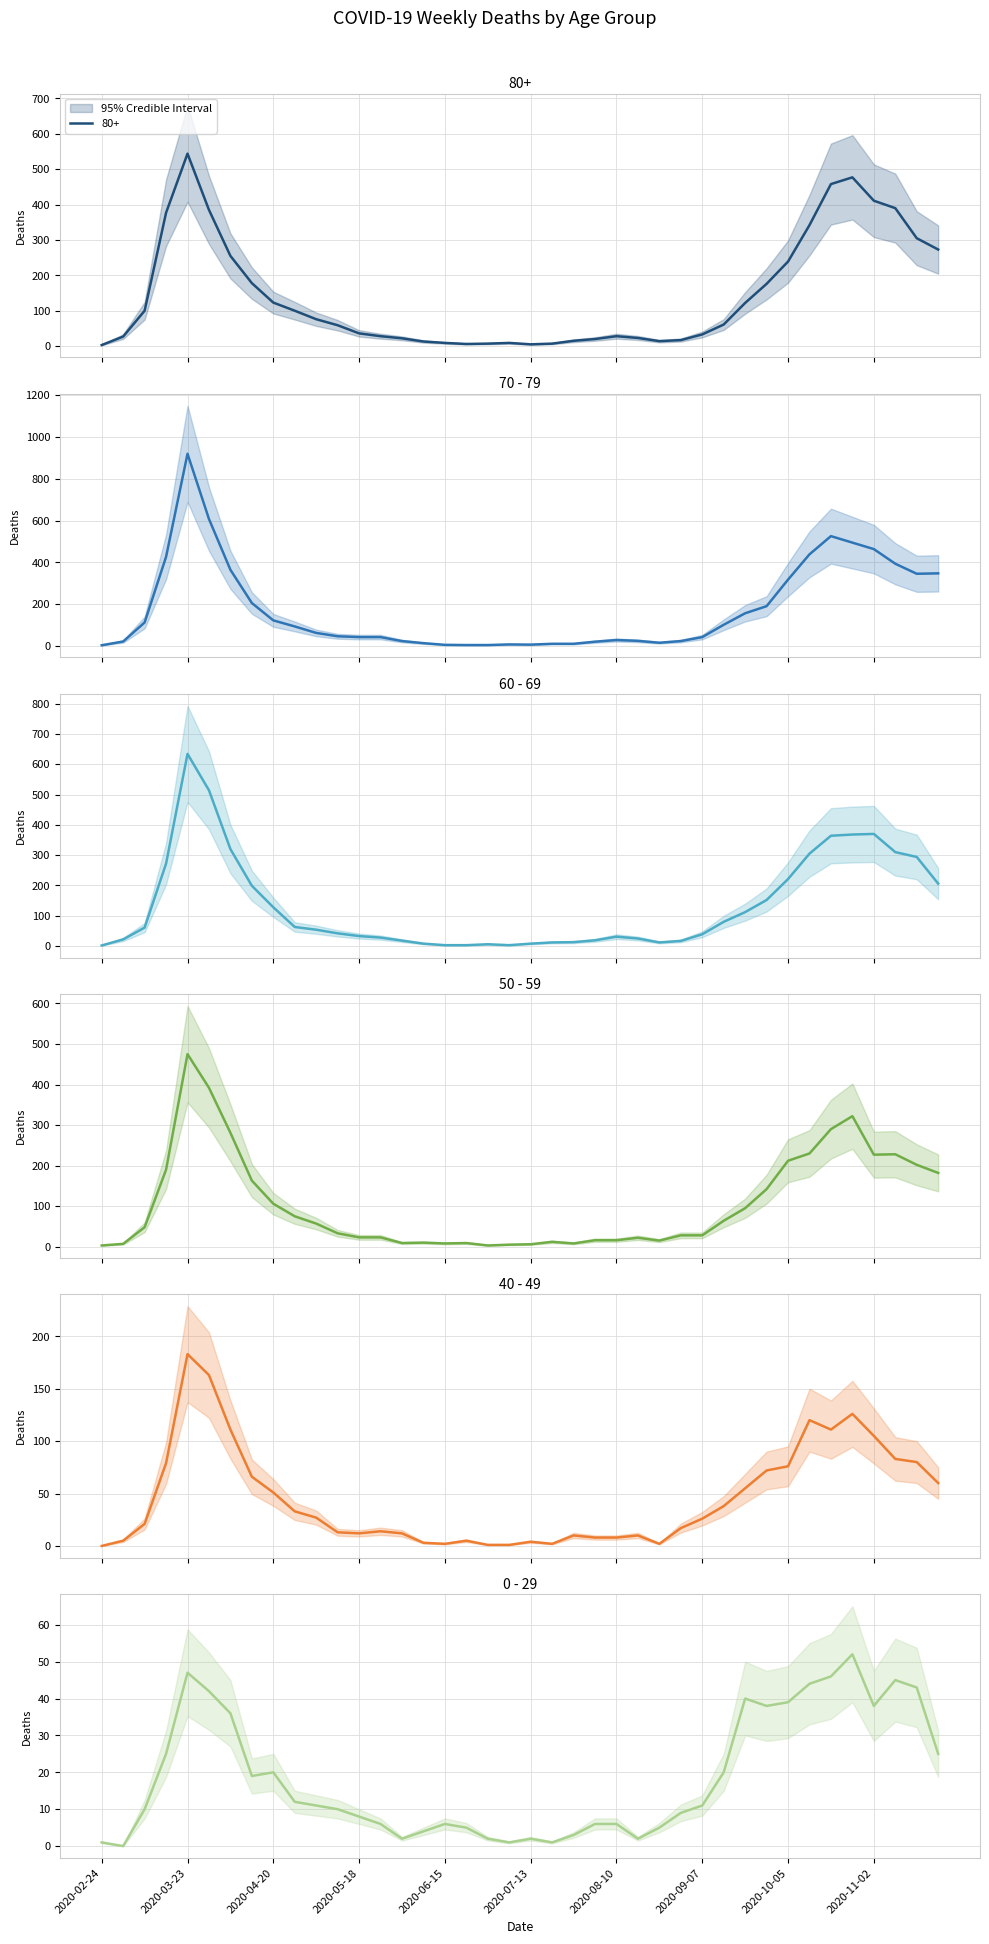

After their last crossing, which series has the higher values: 60 - 69 or 0 - 29?

60 - 69